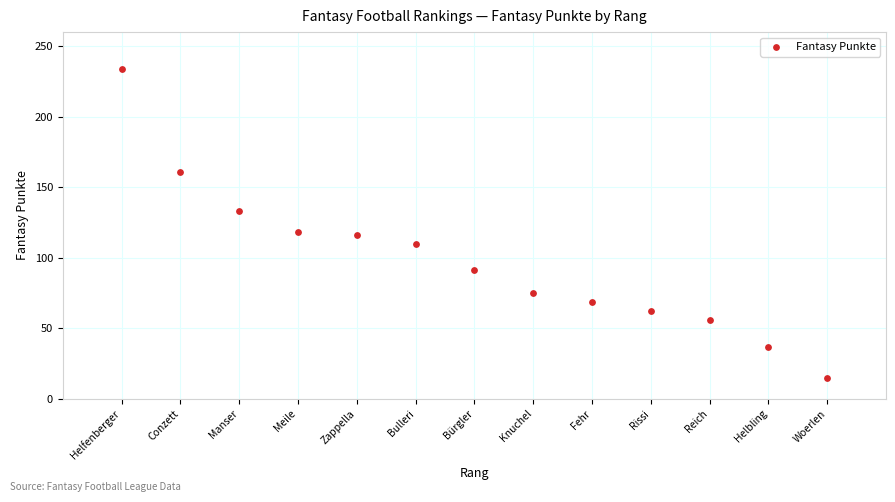

What is the range of Y values (max minus min)?

219